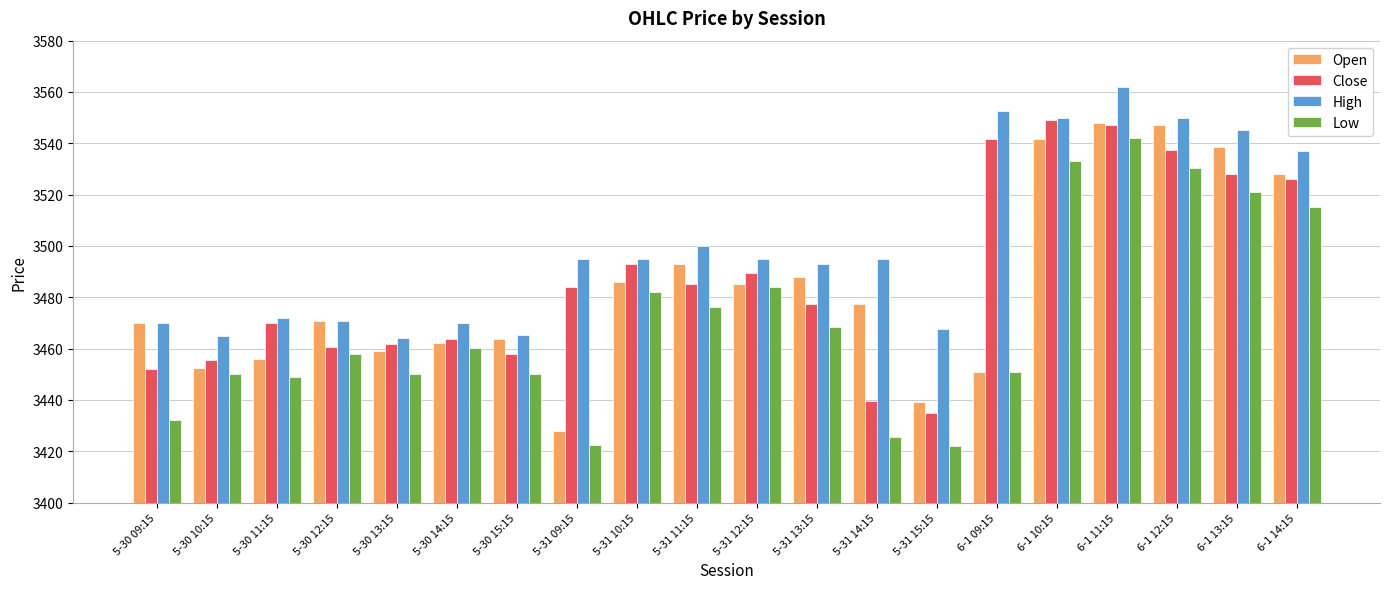

How many bars are there in total?

80